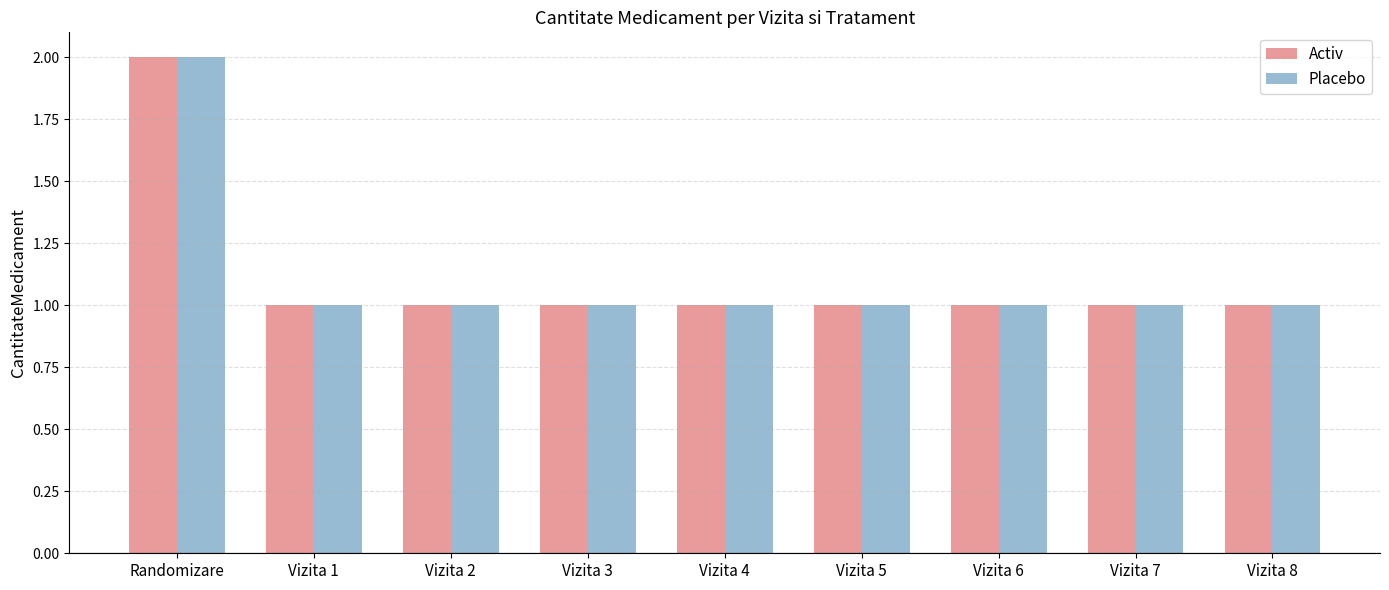

Is it true that Placebo equals 0 at Vizita 2?

False